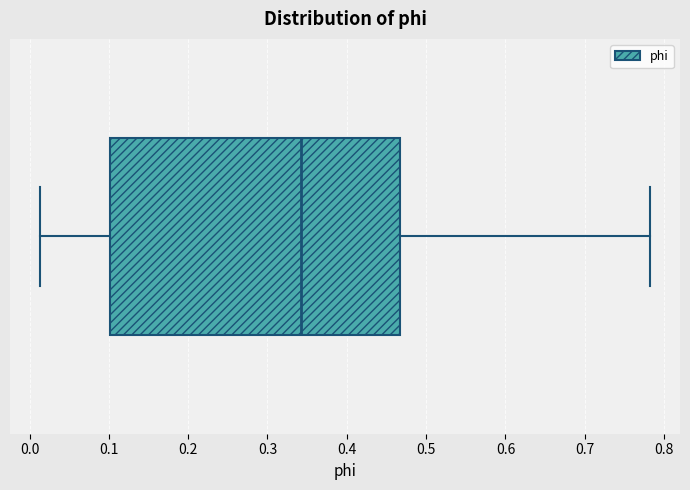

Where is the left edge of the box on the x-axis? The values are not printed on the chart, so give them approximately, as read against the axis.

0.10